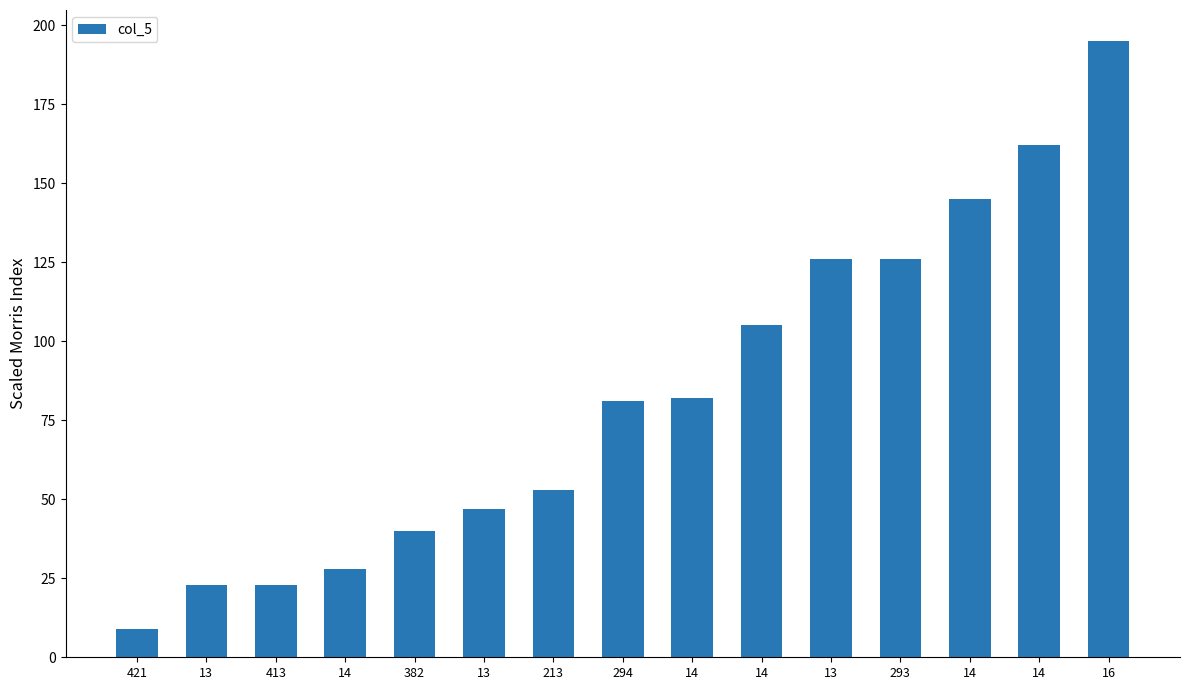

Which label corresponds to the smallest value in the chart?

421